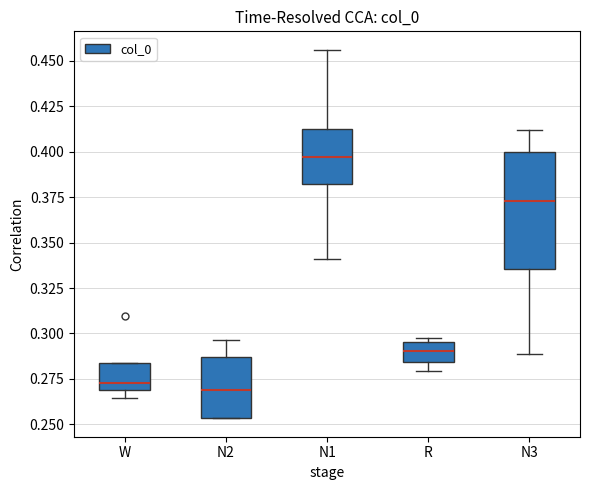

Where does the median line of the box for N3 sit on the y-axis? The values are not printed on the chart, so give them approximately, as read against the axis.

0.375